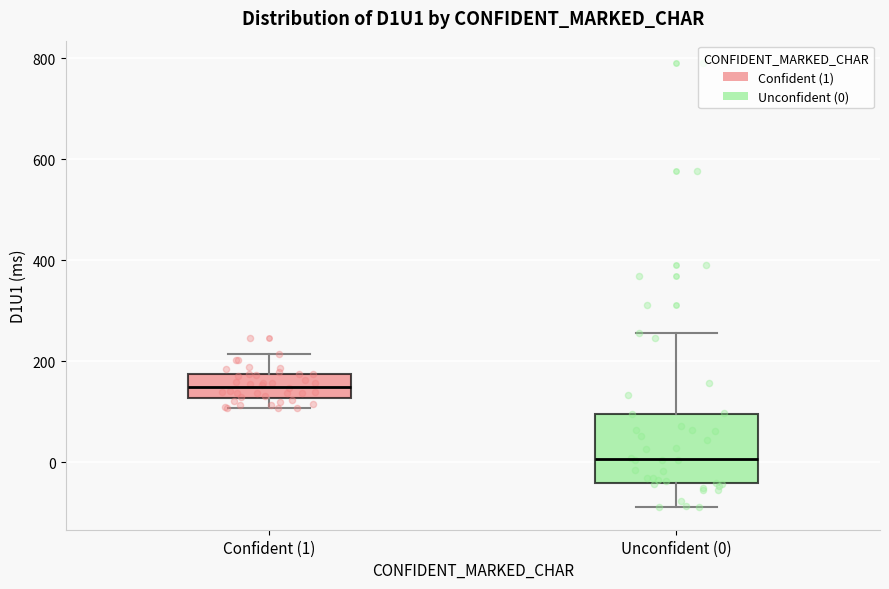

Which box has the highest median line?

Confident (1)